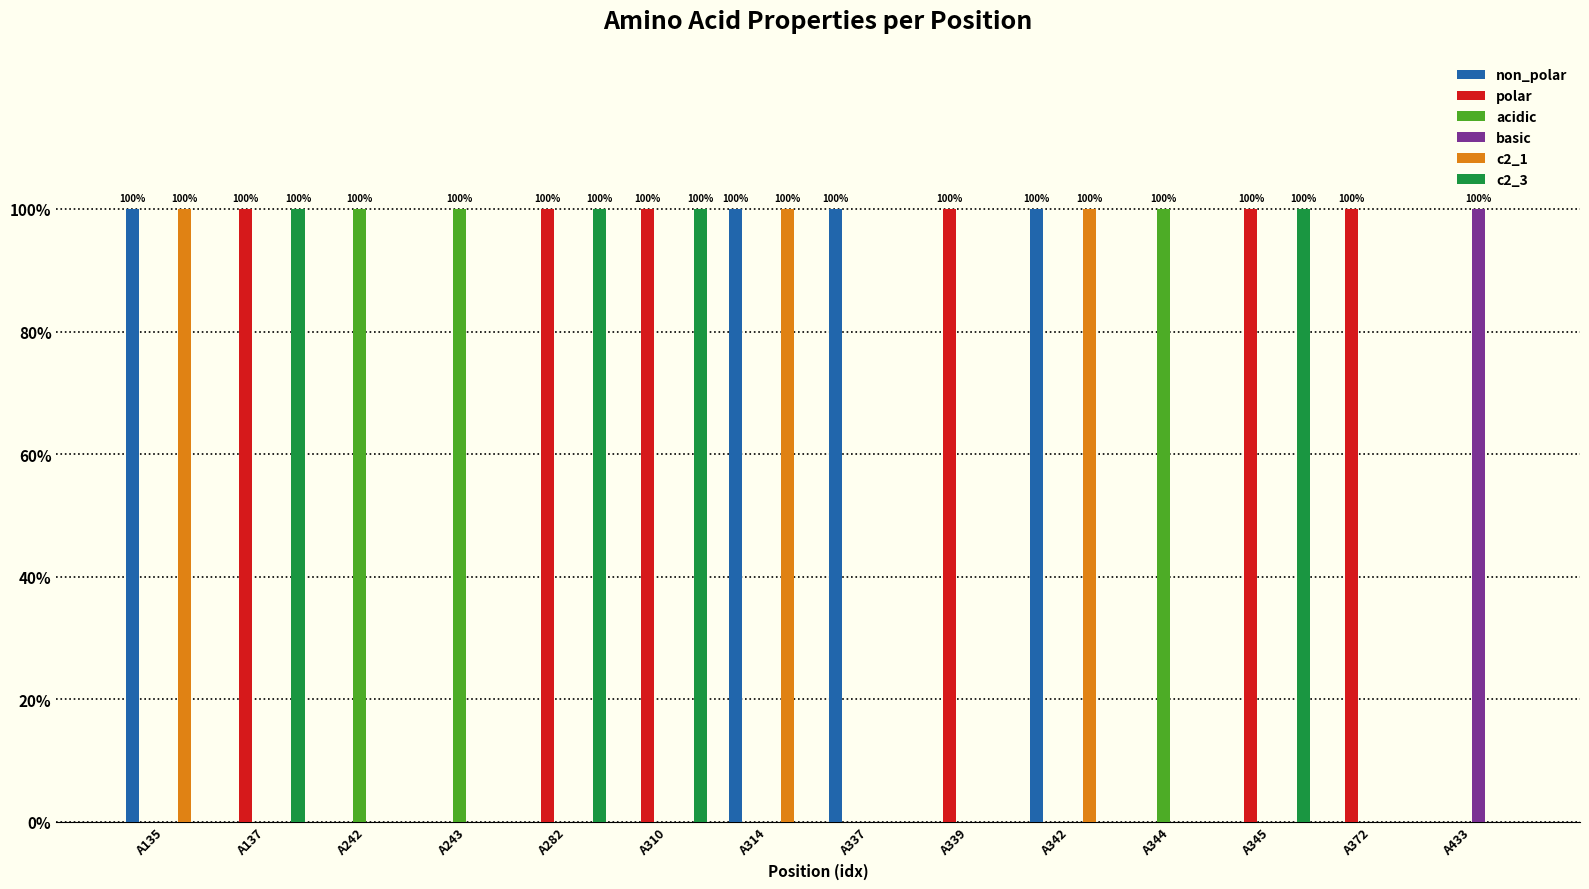

Reading left to right, transcribe all the data shown in this chart.

non_polar: 1	0	0	0	0	0	1	1	0	1	0	0	0	0
polar: 0	1	0	0	1	1	0	0	1	0	0	1	1	0
acidic: 0	0	1	1	0	0	0	0	0	0	1	0	0	0
basic: 0	0	0	0	0	0	0	0	0	0	0	0	0	1
c2_1: 1	0	0	0	0	0	1	0	0	1	0	0	0	0
c2_3: 0	1	0	0	1	1	0	0	0	0	0	1	0	0